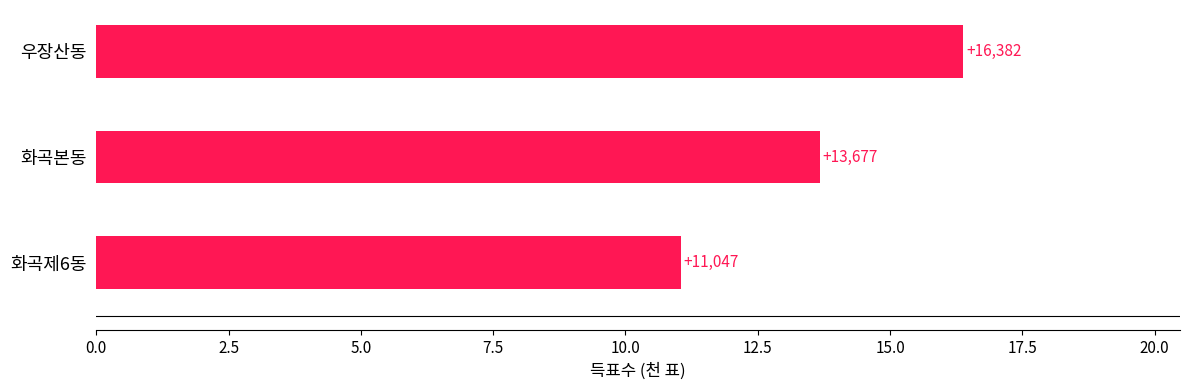

Does the chart contain any negative values?

No